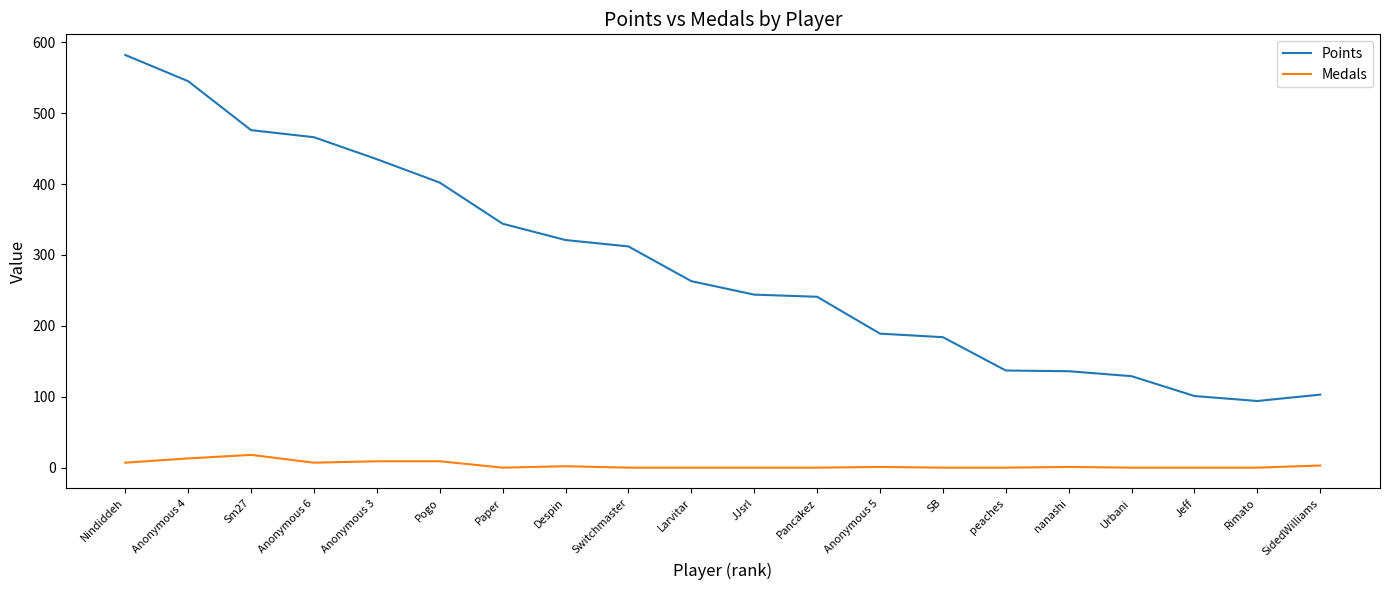

The Points series shows 312 at Switchmaster. True or false?

True